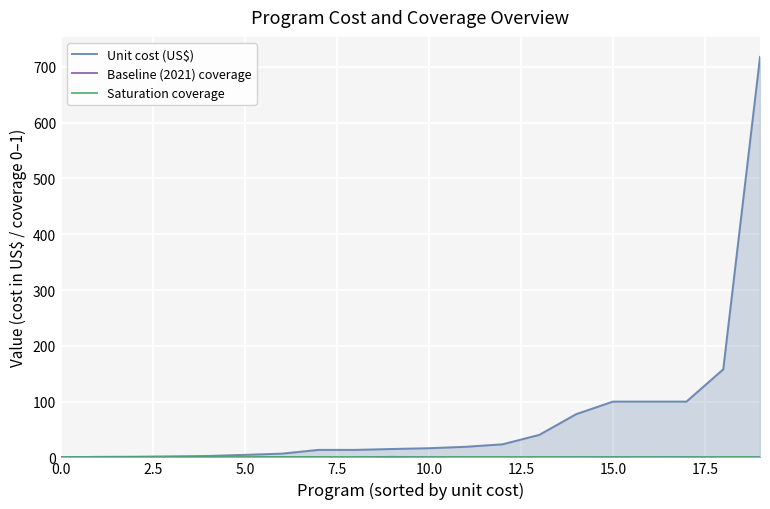

True or false: Baseline (2021) coverage and Unit cost (US$) intersect in this chart.

False